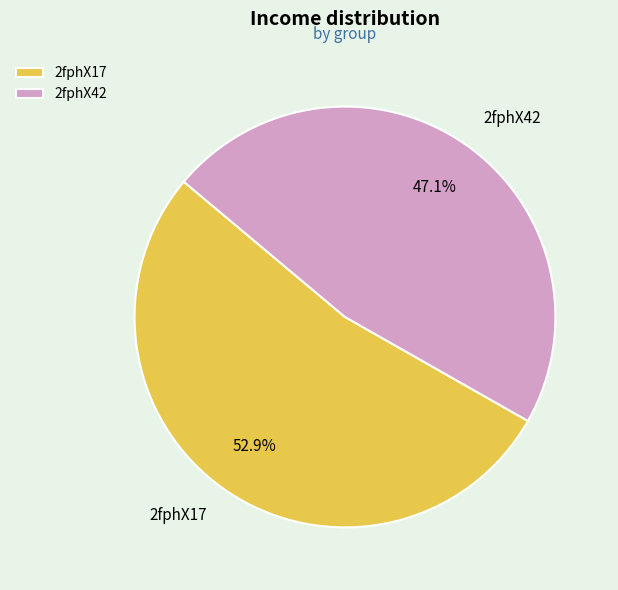

What is the smallest slice in the pie chart?

2fphX42